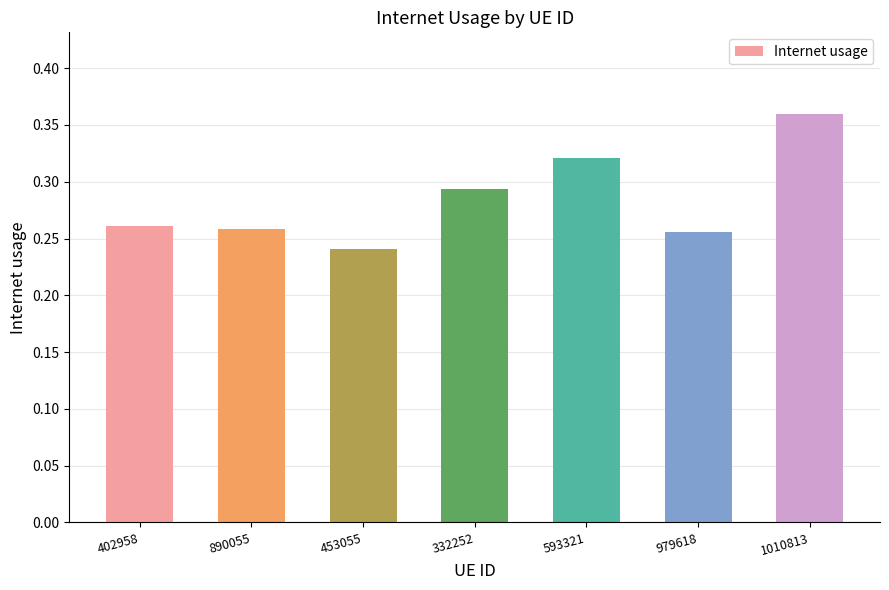

Is it true that the value at 593321 is 0.5?

False